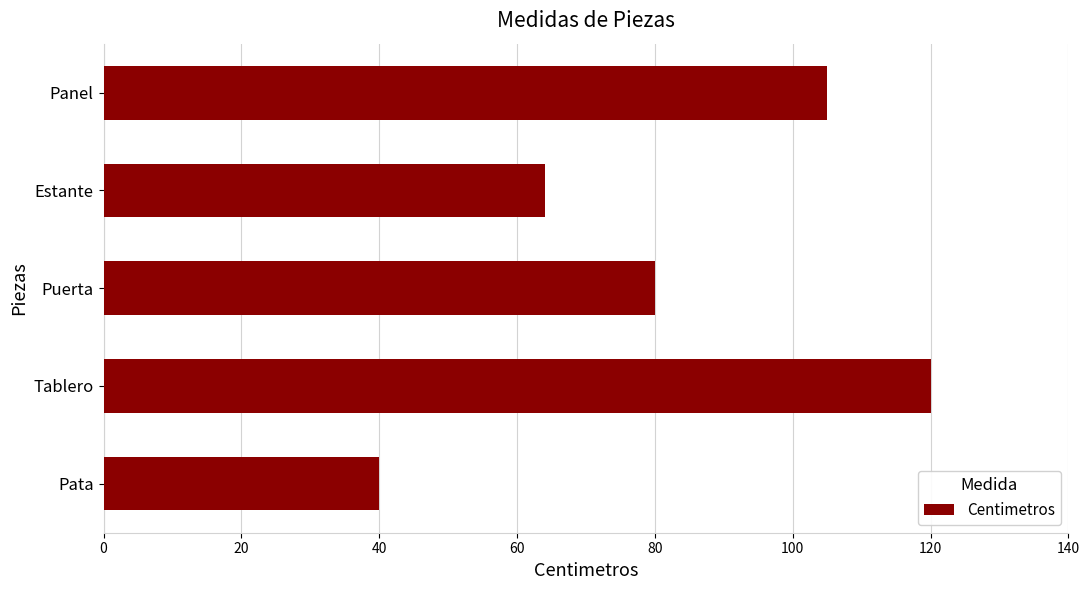

Rank the categories by value from highest to lowest.

Tablero, Panel, Puerta, Estante, Pata